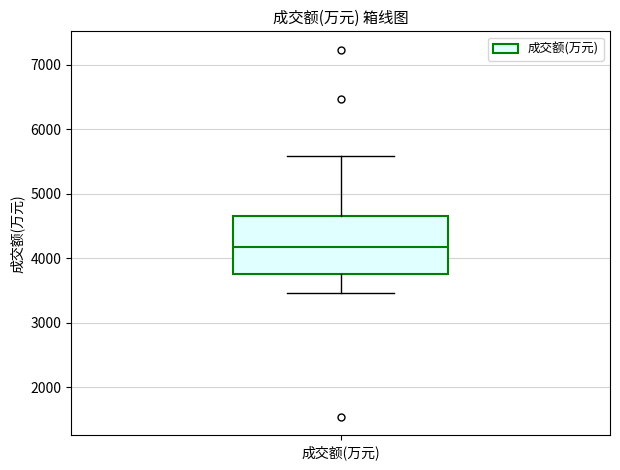

Read this box plot against the y-axis: the position of the median line, the range covered by the box, and the ends of both whiskers. The values are not printed on the chart, so give them approximately, as read against the axis.

median 4200, box 3800 to 4700, whiskers 3500 to 5600